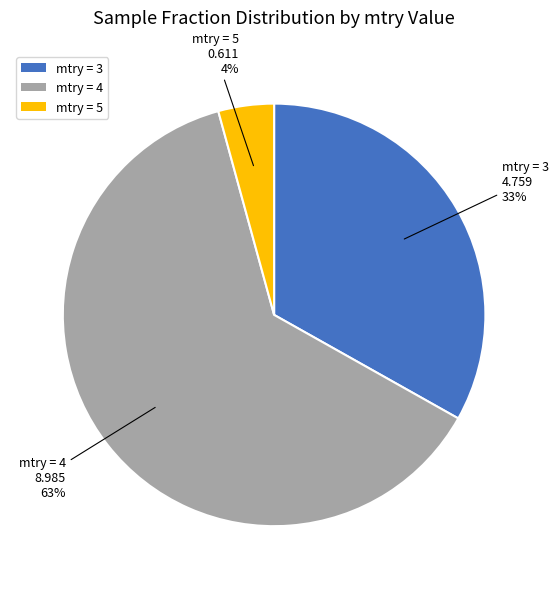

Is it true that mtry = 3 is 44% of the pie?

False